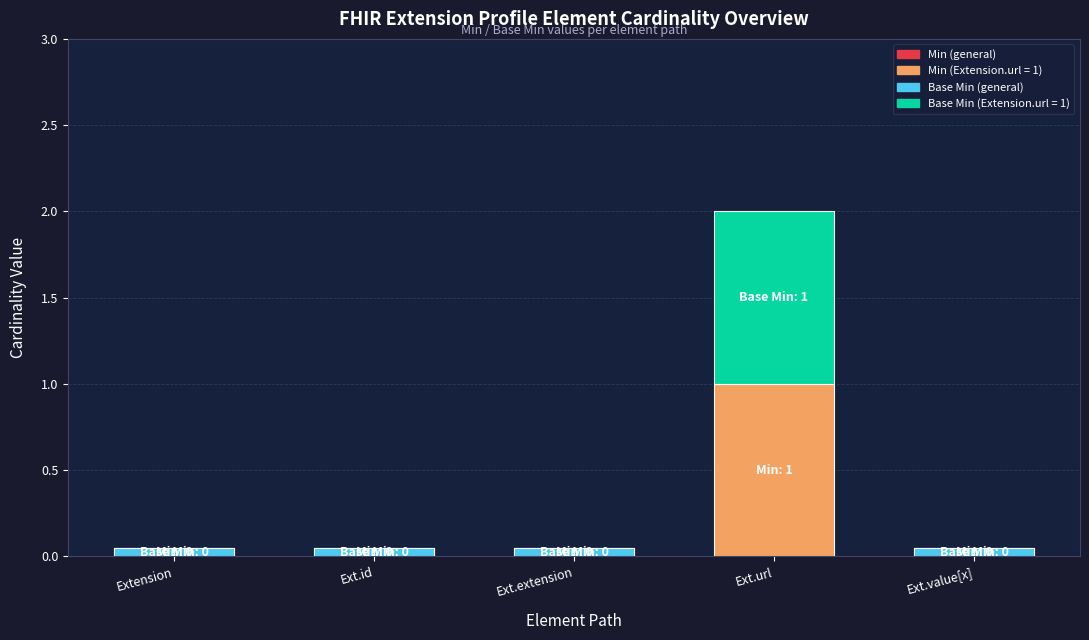

At how many categories does at least one series exceed 0?

1